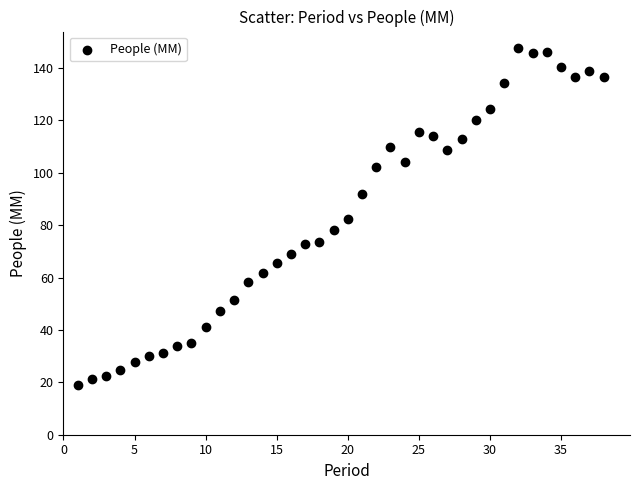

What is the range of X values (max minus min)?

37.0